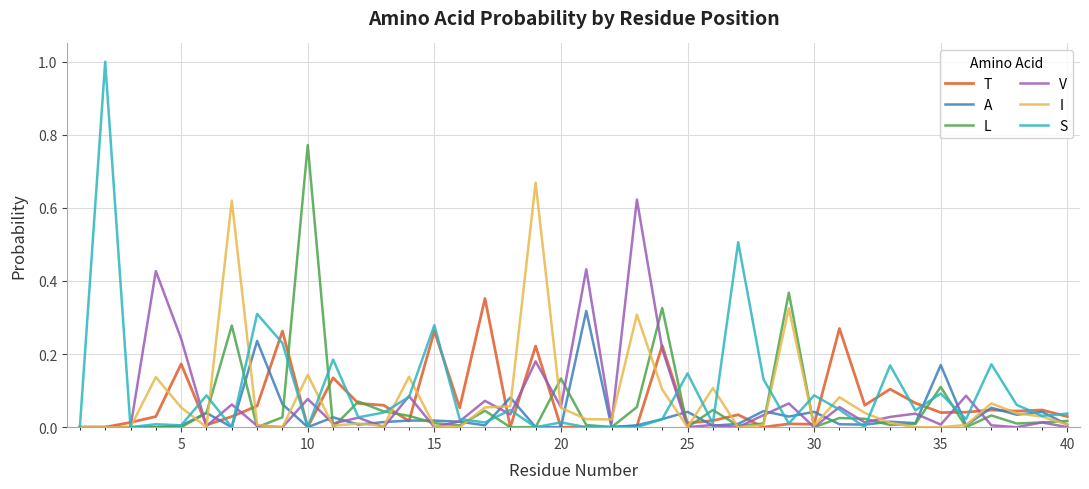

What is the maximum value shown in the chart?

1.0